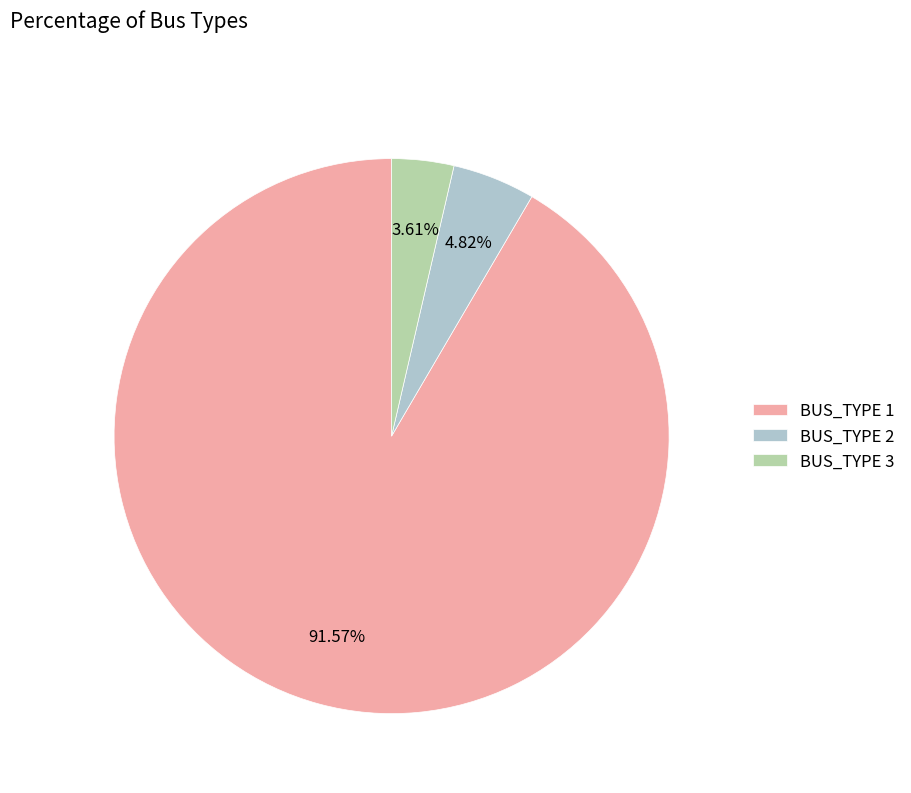

To the nearest percent, what is the difference between the BUS_TYPE 3 and BUS_TYPE 1 slice percentages?

88%